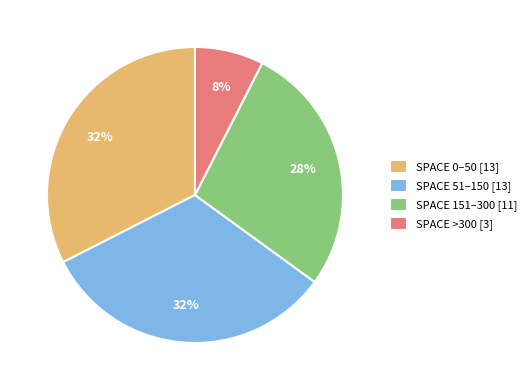

To the nearest percent, what portion does SPACE >300 [3] represent?

8%